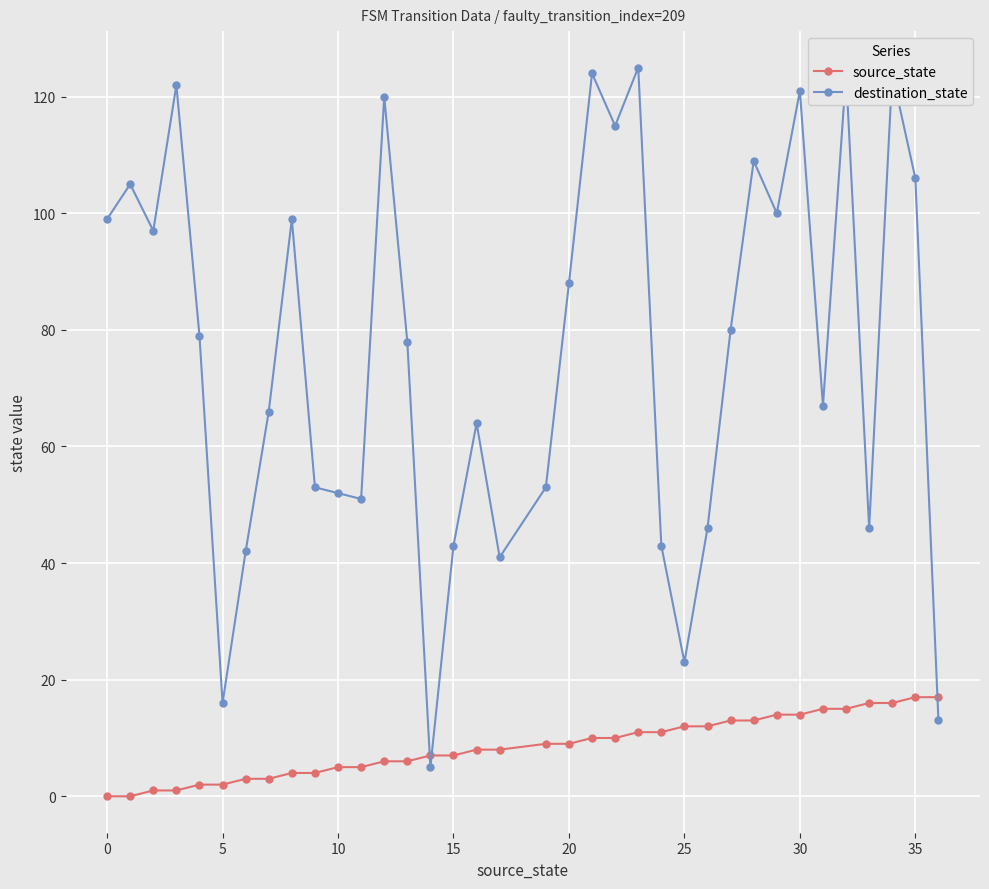

How many series are shown in this chart?

2